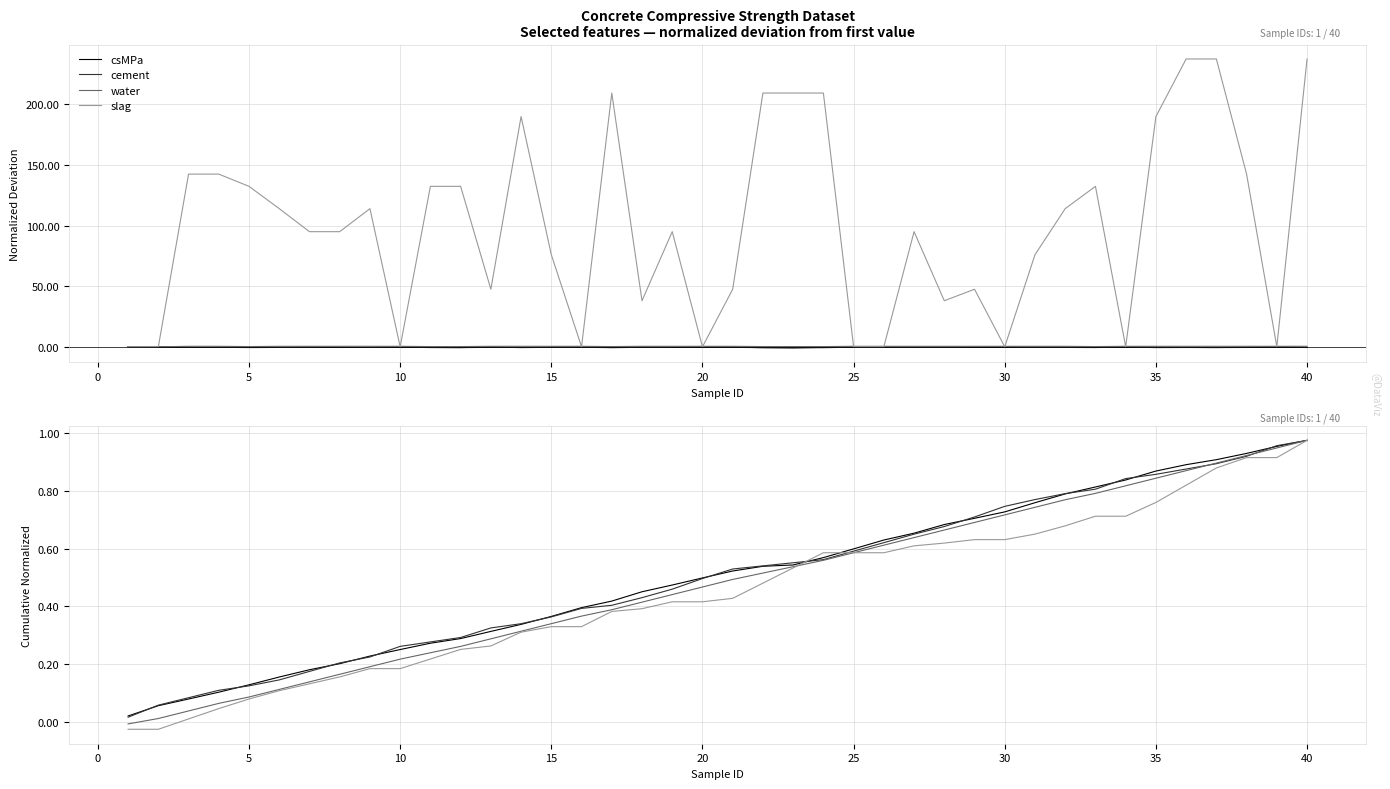

What are all the series names shown in the legend?

csMPa, cement, water, slag